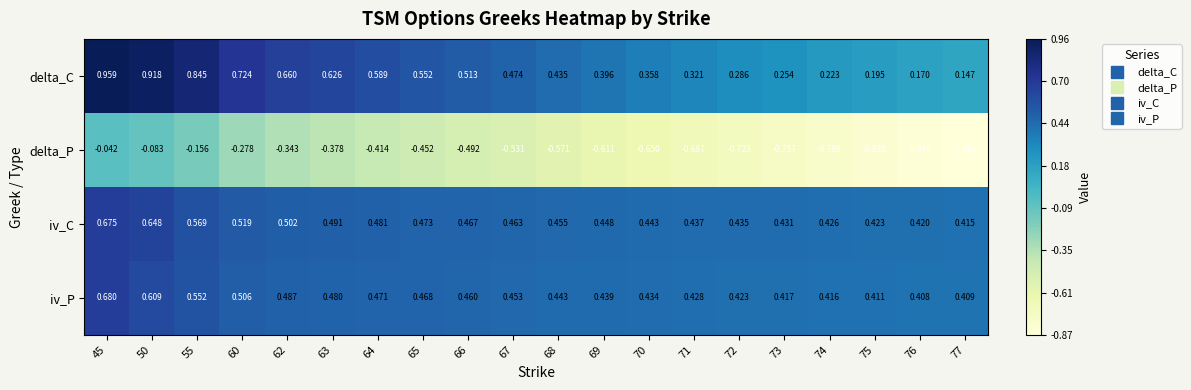

Rank the series at 69 from lowest to highest value.

delta_P, delta_C, iv_P, iv_C